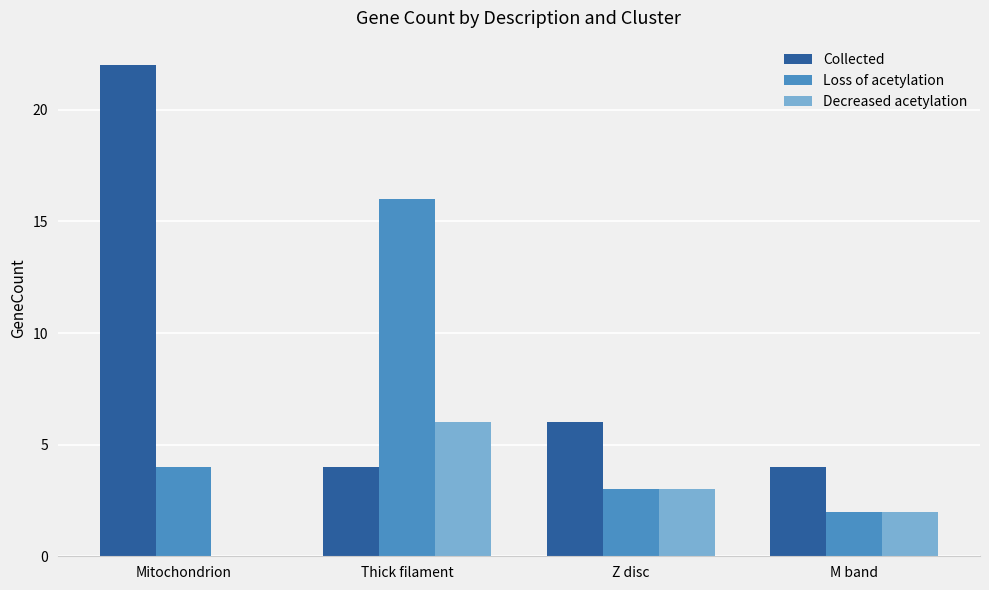

Does the chart contain stacked bars?

No